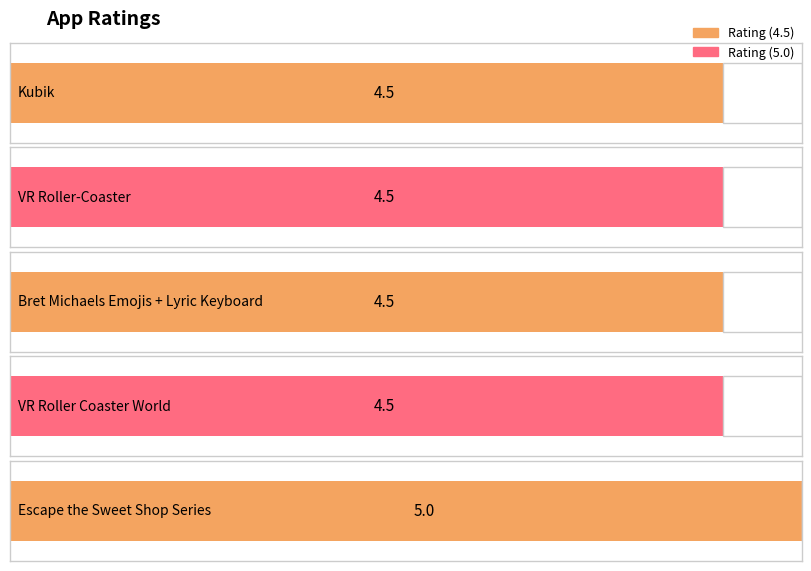

Reading left to right, list all the values displayed in this chart.

Kubik=4.5	VR Roller-Coaster=4.5	Bret Michaels Emojis + Lyric Keyboard=4.5	VR Roller Coaster World=4.5	Escape the Sweet Shop Series=5.0